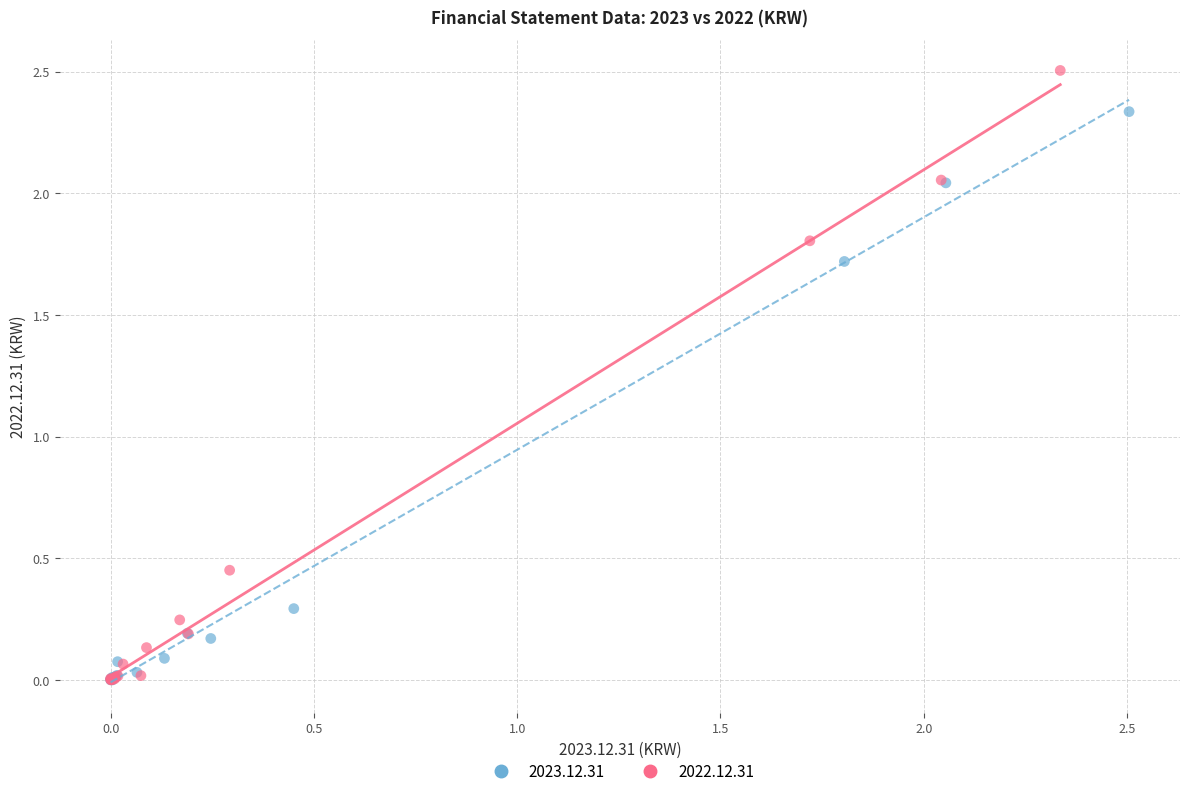

Which series has the largest Y range (max minus min)?

2022.12.31